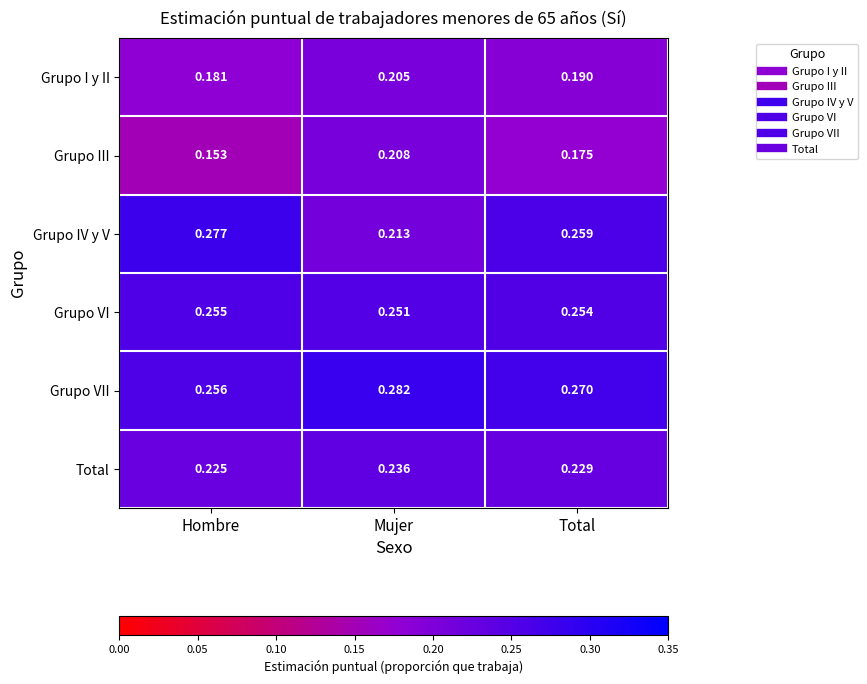

Which category has the highest value in the Grupo III series?

Mujer